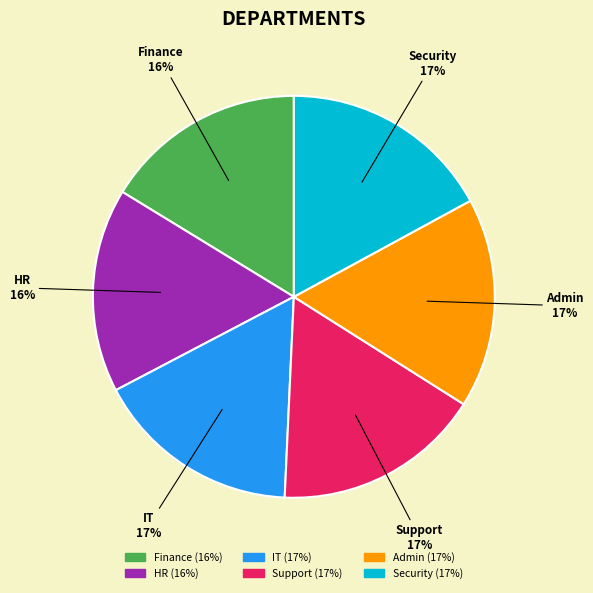

Is the sum of Finance and Admin greater than half?

No